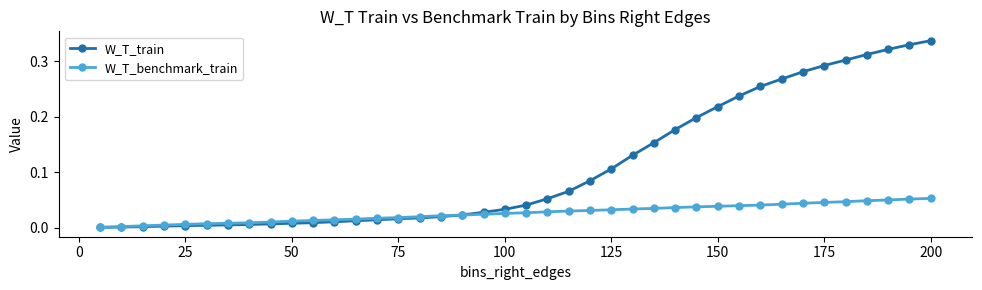

Which series ends up on top after the final intersection of W_T_train and W_T_benchmark_train?

W_T_train